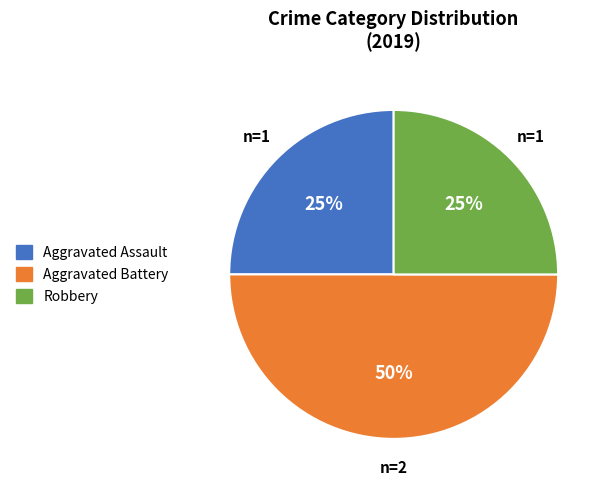

To the nearest percent, what is the difference between the largest and smallest slice percentages?

25%